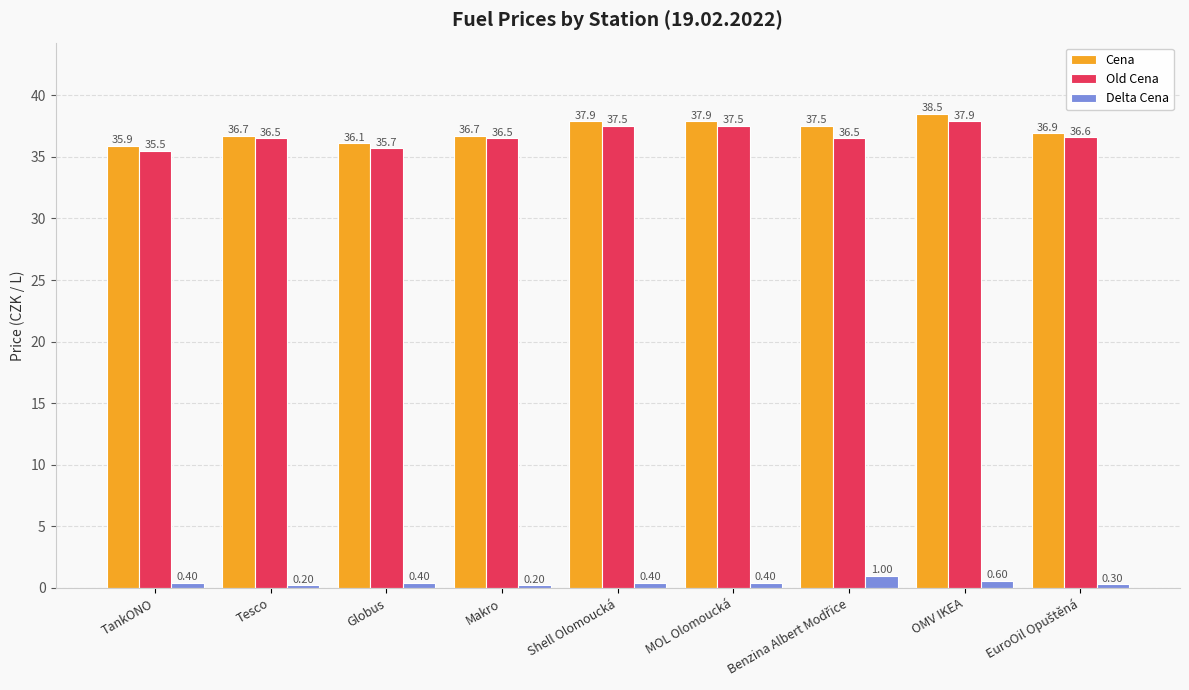

List the series in order of their peak value, lowest first.

Delta Cena, Old Cena, Cena